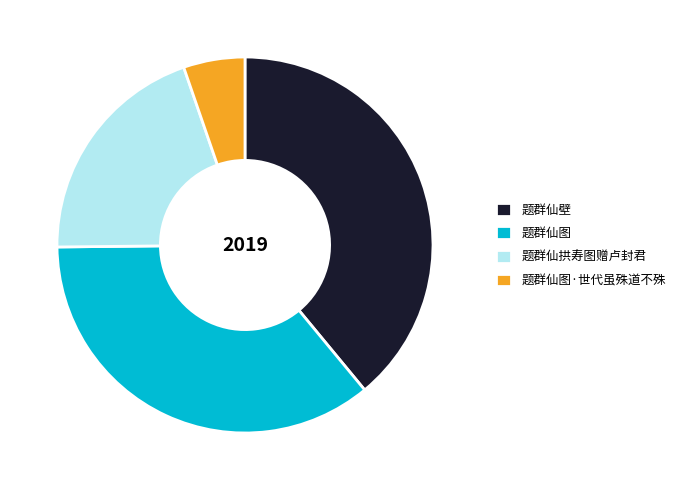

Do 题群仙图·世代虽殊道不殊 and 题群仙壁 together represent more than half of the pie?

No